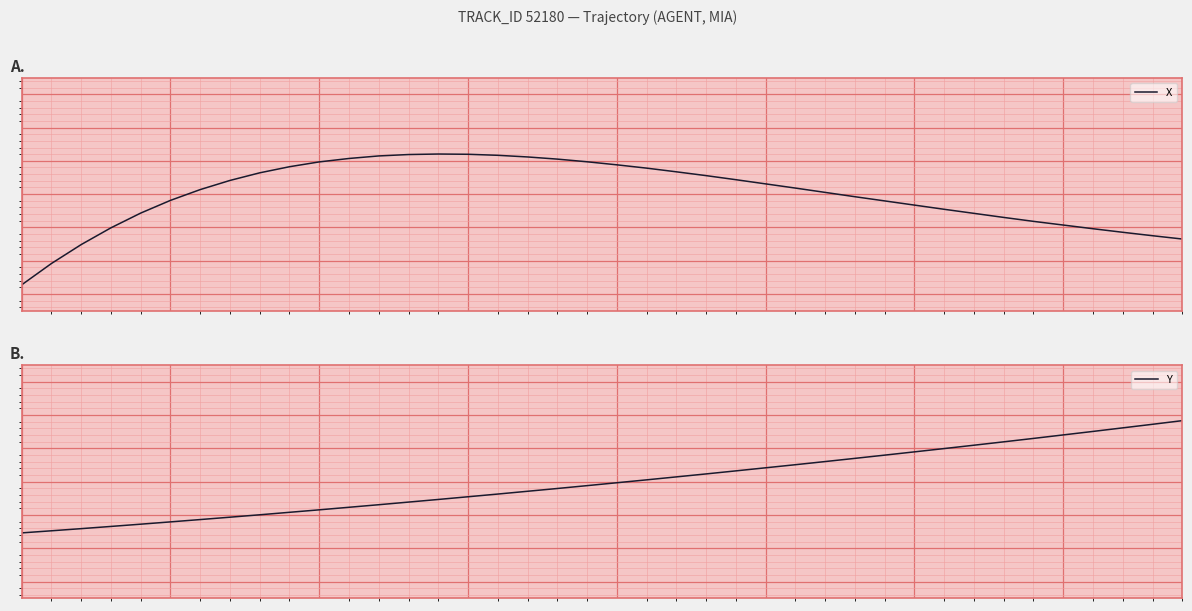

What is the total value across all series at 22?

0.8